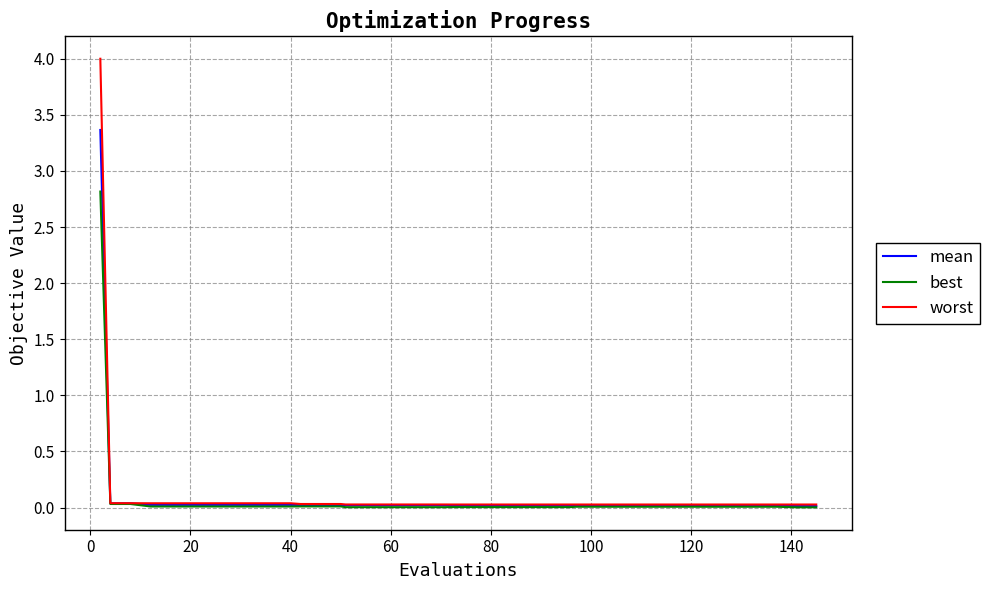

List the series in order of their peak value, highest first.

worst, mean, best